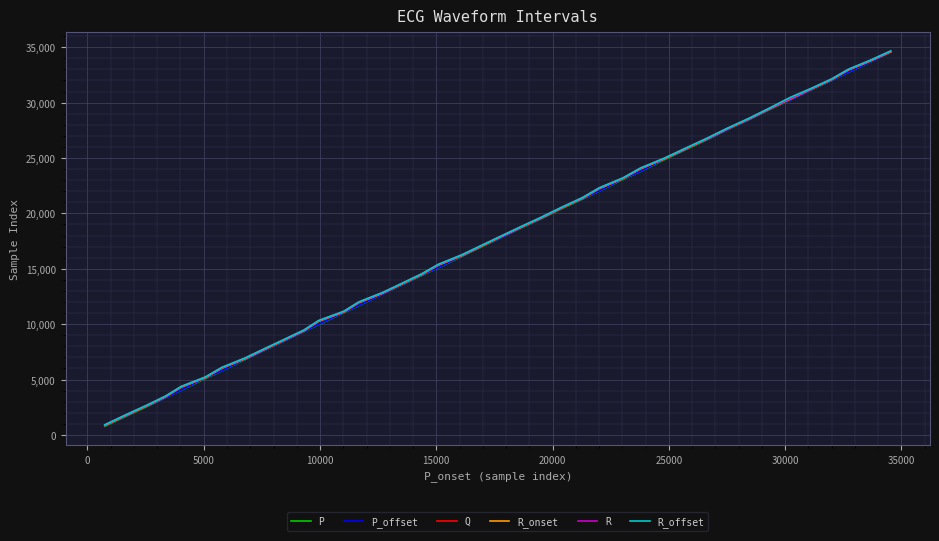

What is the maximum value shown in the chart?

34670